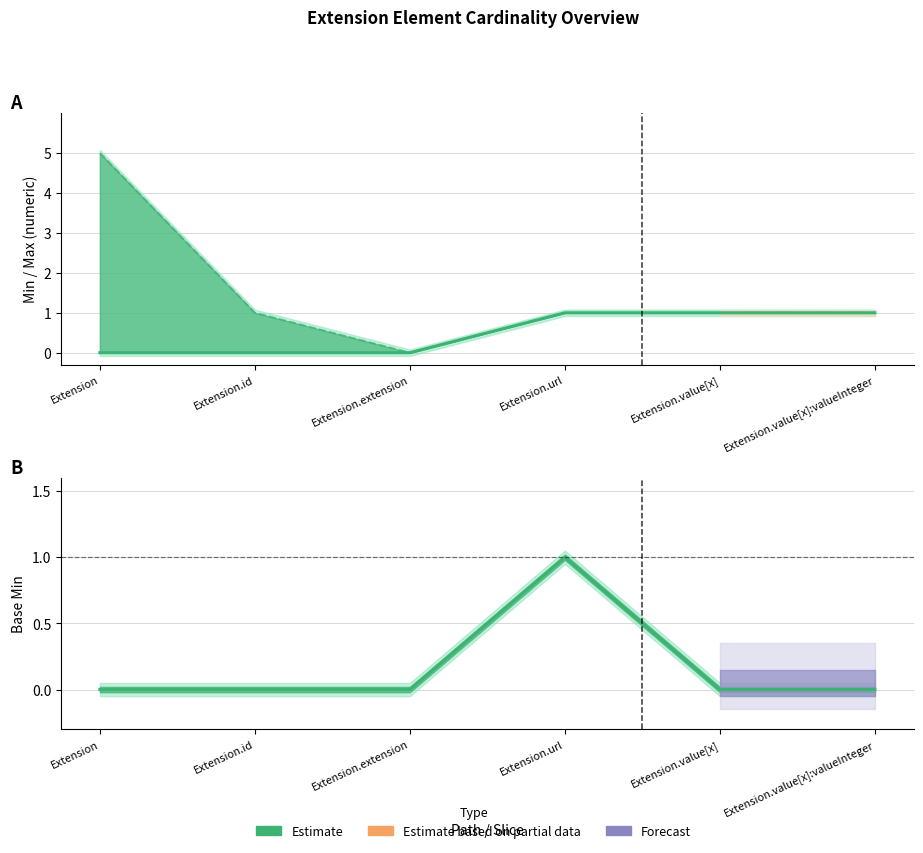

Between Extension.url and Extension.extension, which is larger?

Extension.url